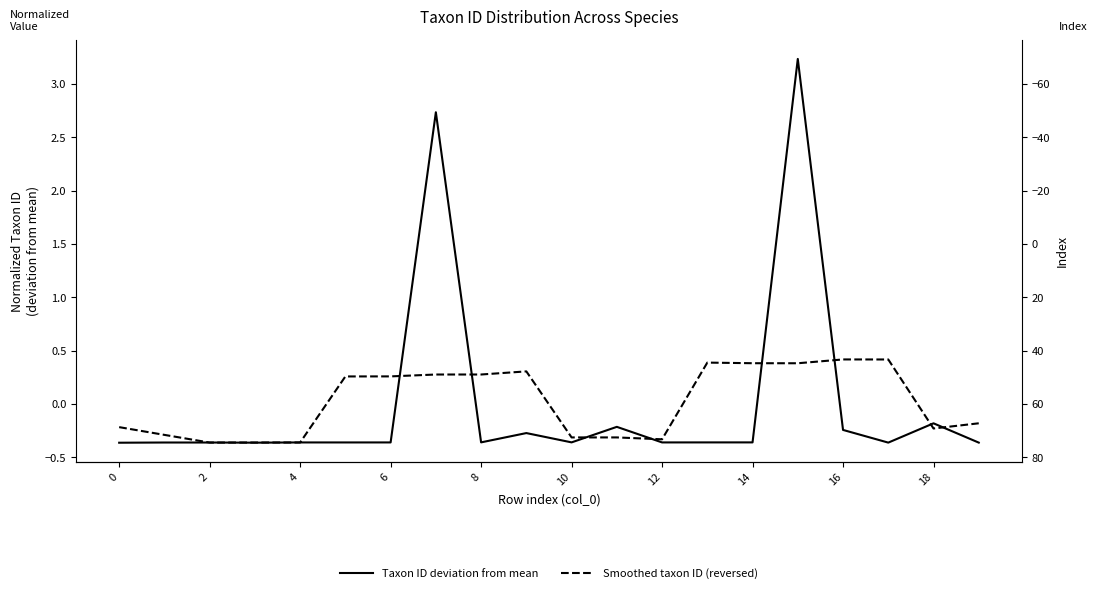

At which category is the sum across all series the highest?

15